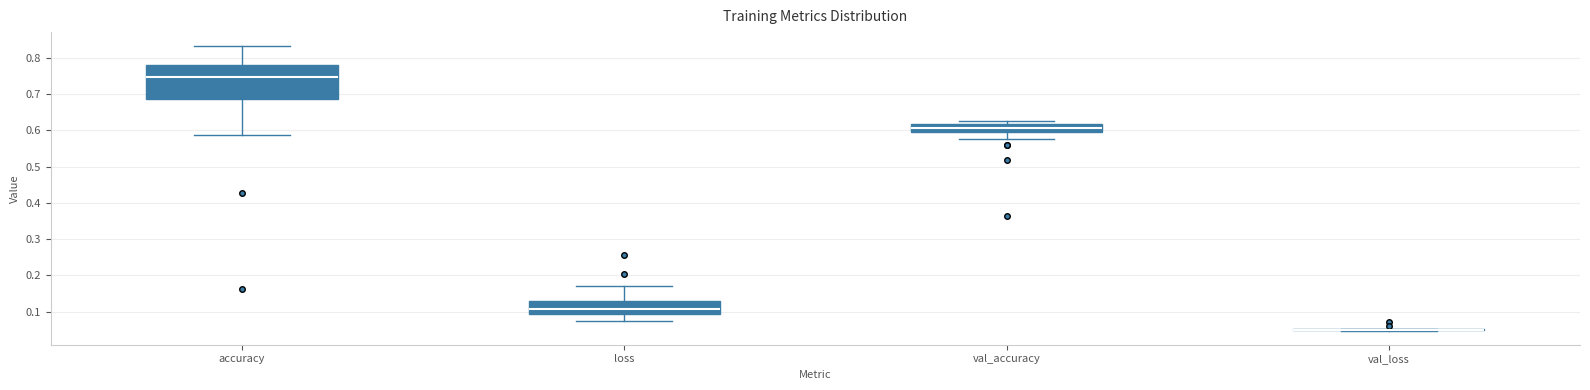

Which box is the tallest, from its lower edge to its upper edge?

accuracy